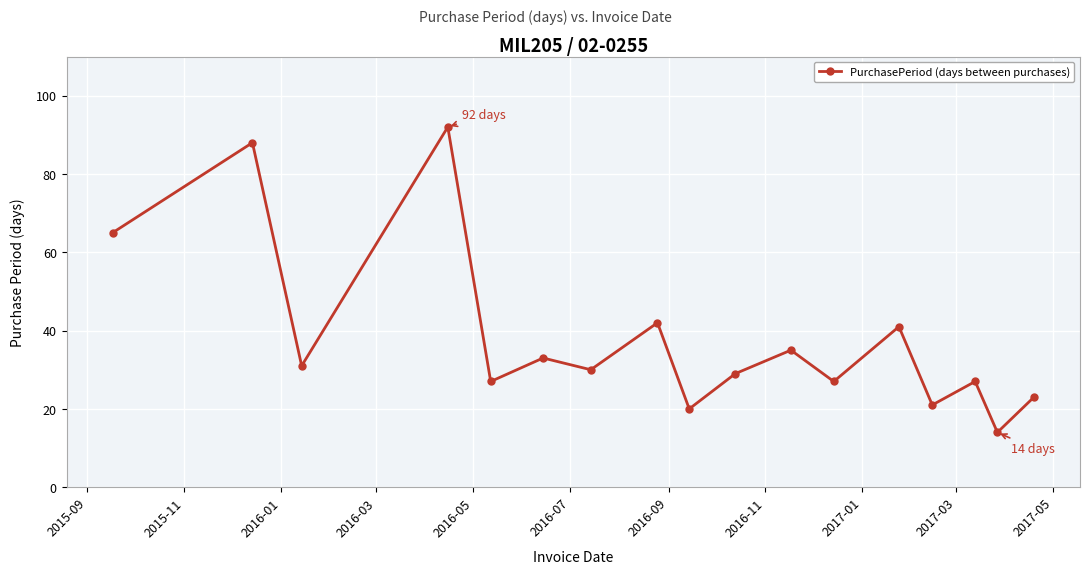

What is the value of the 5th point from the left?

27